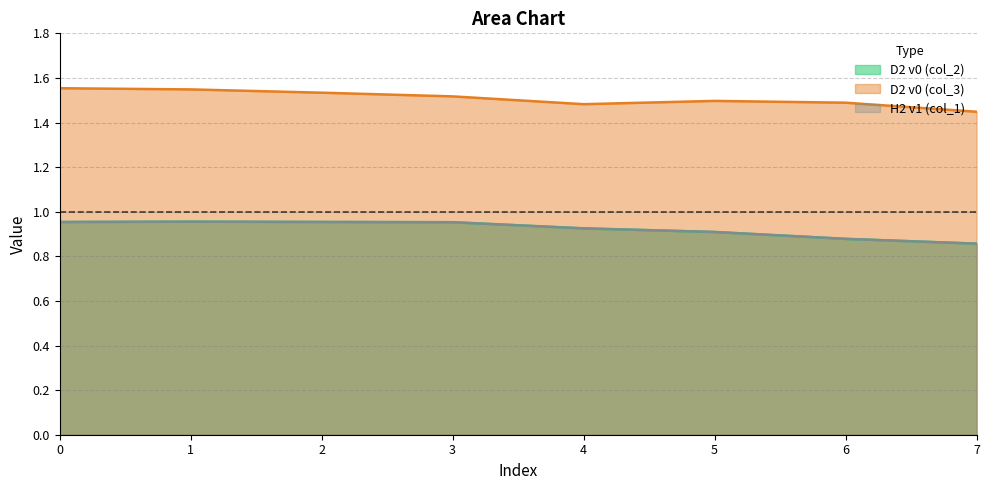

At how many categories does at least one series exceed 1?

8